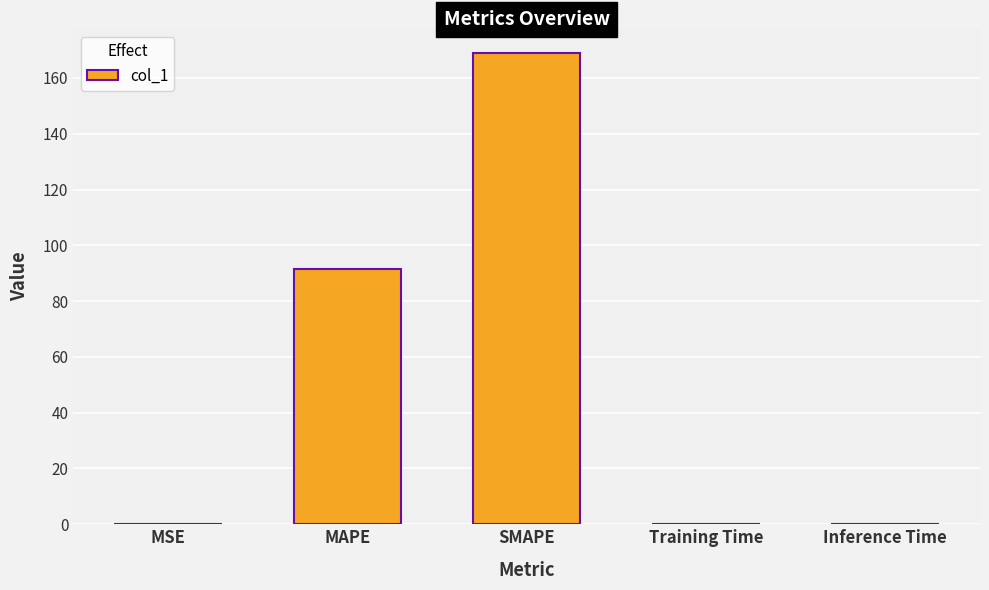

What is the maximum value shown in the chart?

169.1